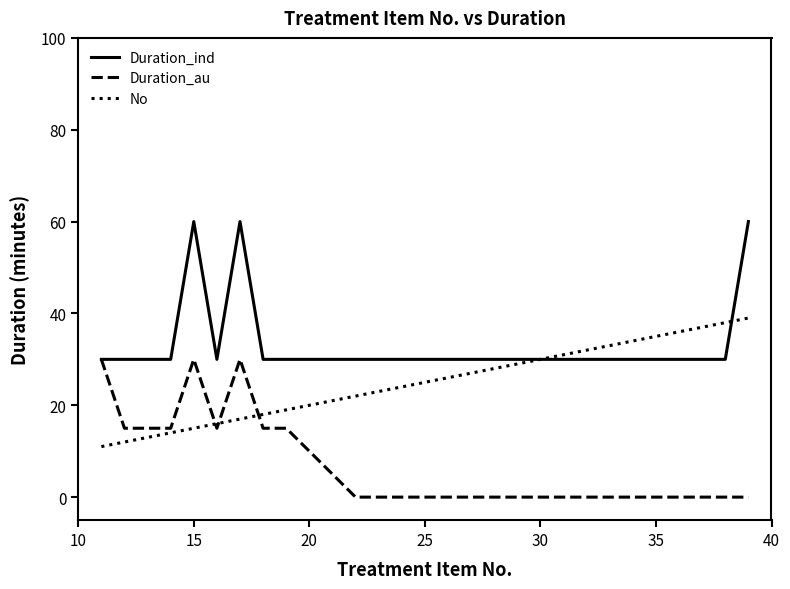

What is the minimum value for Duration_ind?

30